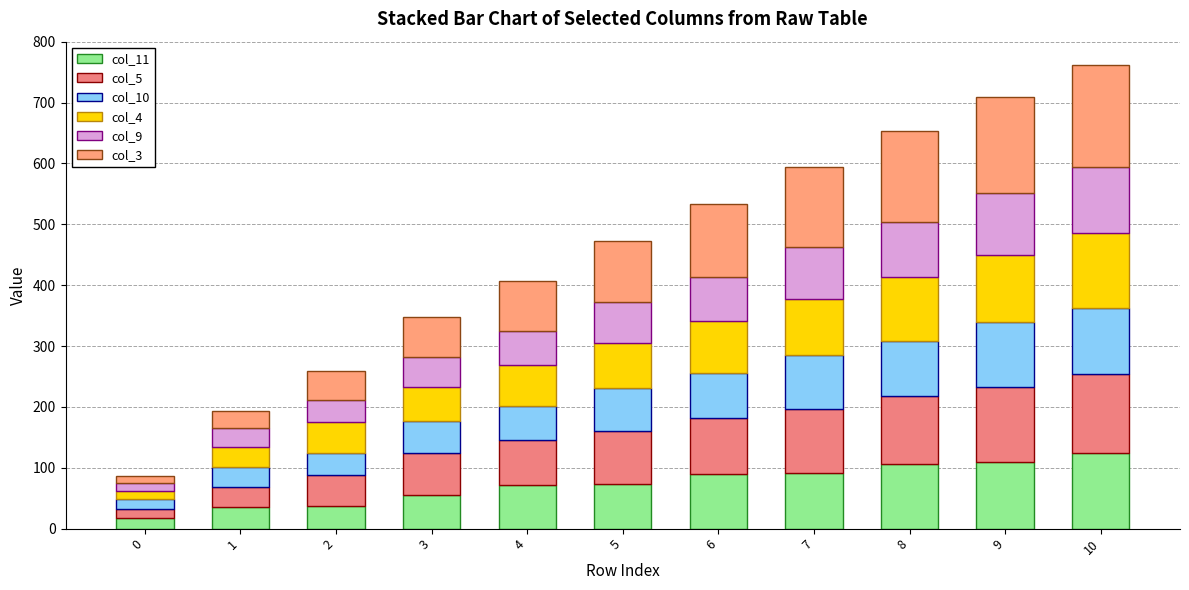

Does the chart contain any negative values?

No